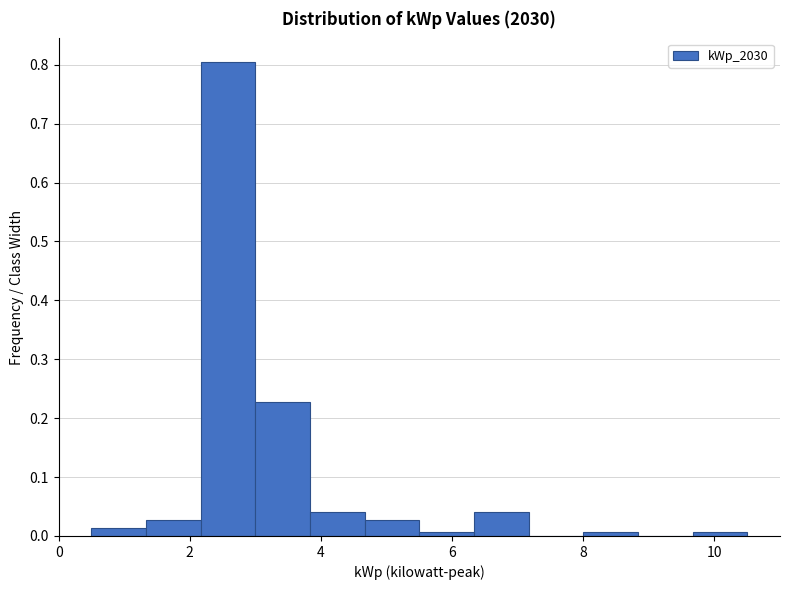

Reading left to right, transcribe this chart: for each bar, give the range it covers on the x-axis and its height. Neither the bar edges nor the heights are printed on the chart, so give them approximately, as read against the axes.

0.6 to 1.4: 0.01
1.4 to 2.2: 0.03
2.2 to 3.0: 0.80
3.0 to 3.8: 0.23
3.8 to 4.6: 0.04
4.6 to 5.6: 0.03
5.6 to 6.4: under 0.01
6.4 to 7.2: 0.04
7.2 to 8.0: 0
8.0 to 8.8: under 0.01
8.8 to 9.6: 0
9.6 to 10.6: under 0.01